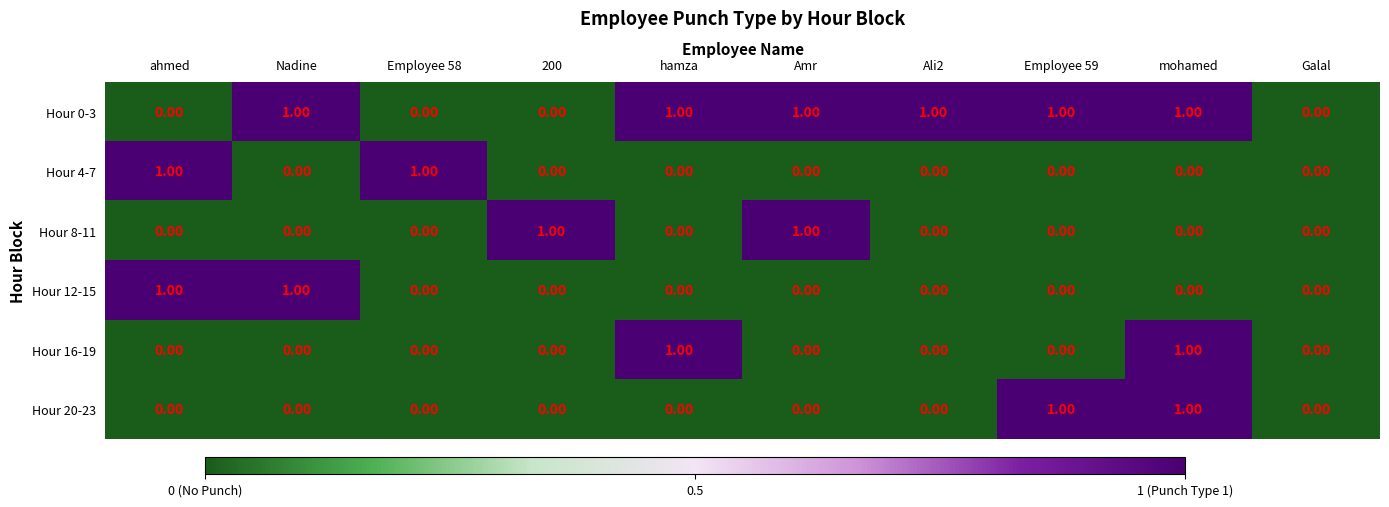

What is the sum of all Hour 0-3 values?

6